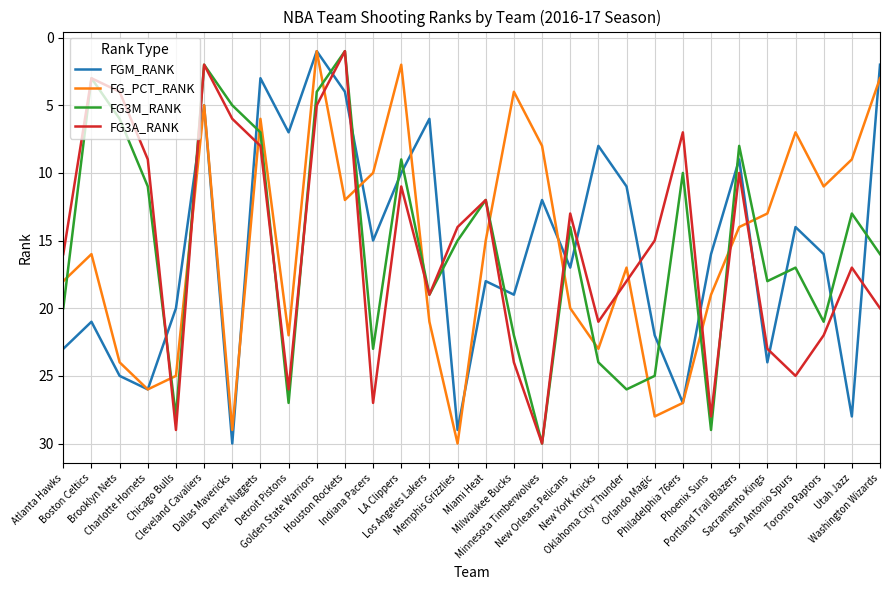

True or false: FGM_RANK and FG3A_RANK intersect in this chart.

True